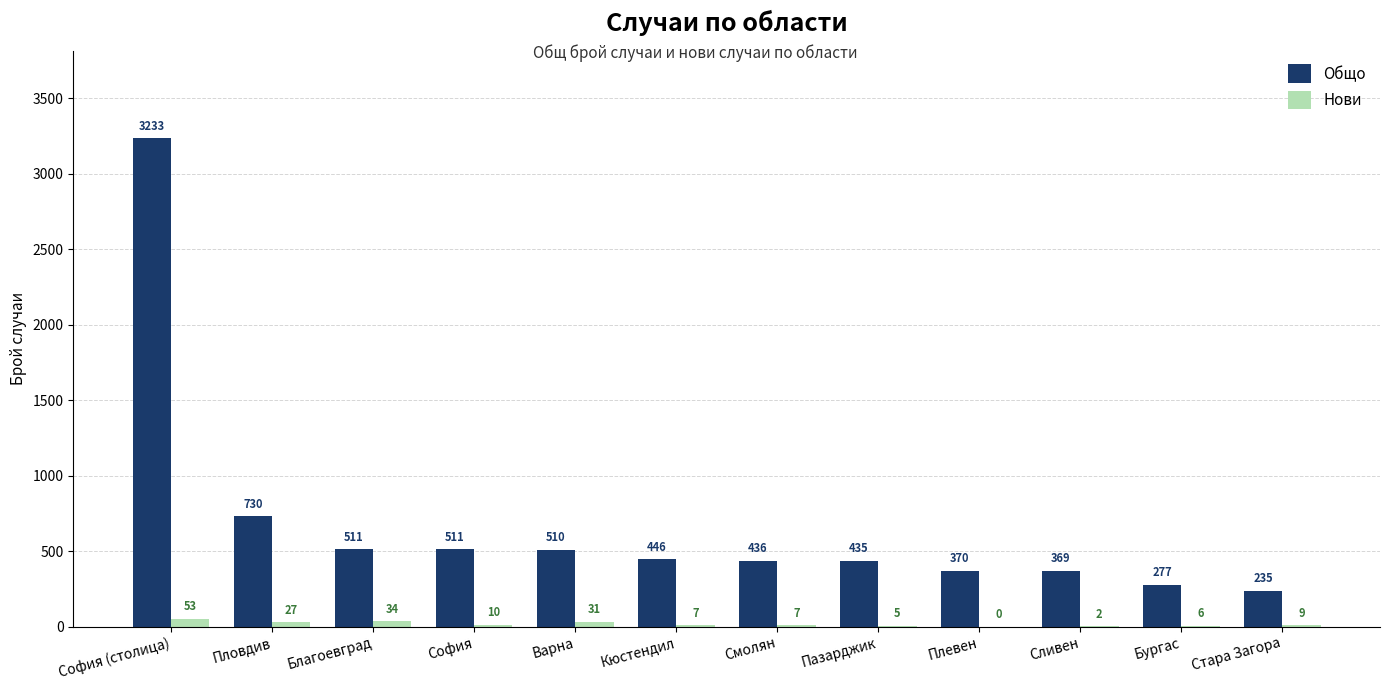

What is the sum of the Общо values at Смолян and Бургас?

713